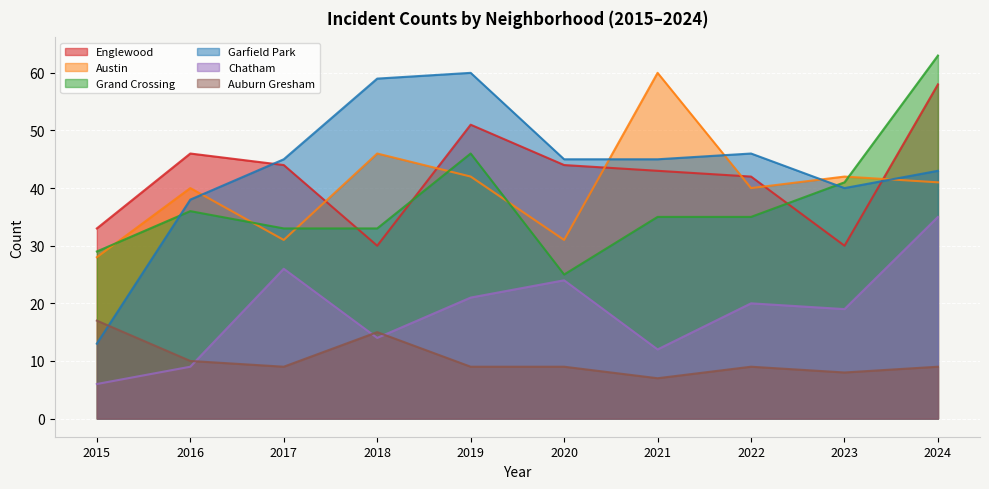

At which label is Auburn Gresham closest to 12?

2016